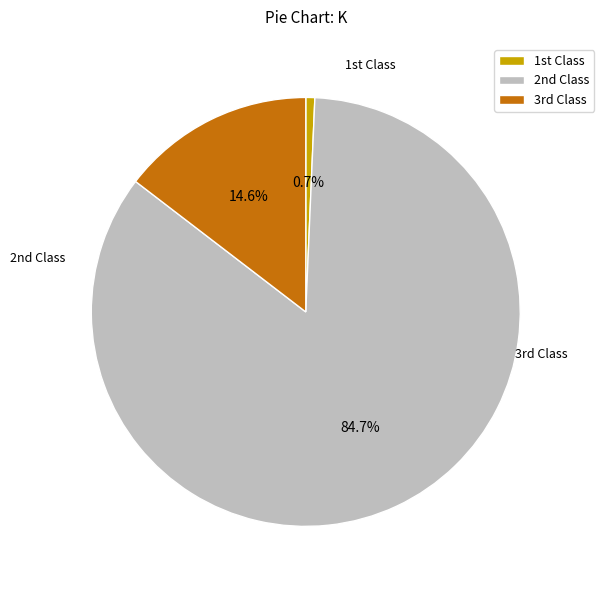

Count the number of slices in the pie.

3